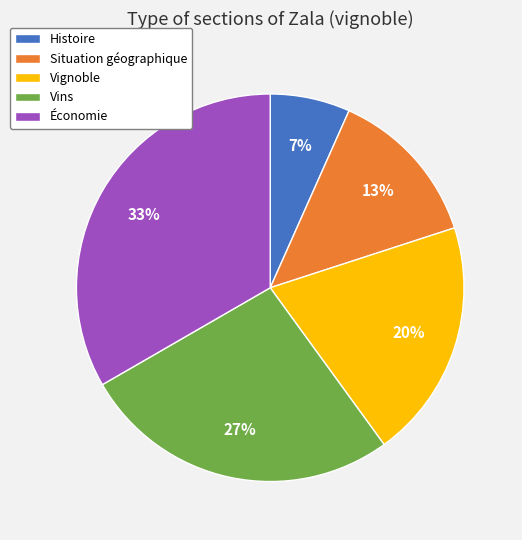

To the nearest percent, what percentage of the pie is Économie?

33%